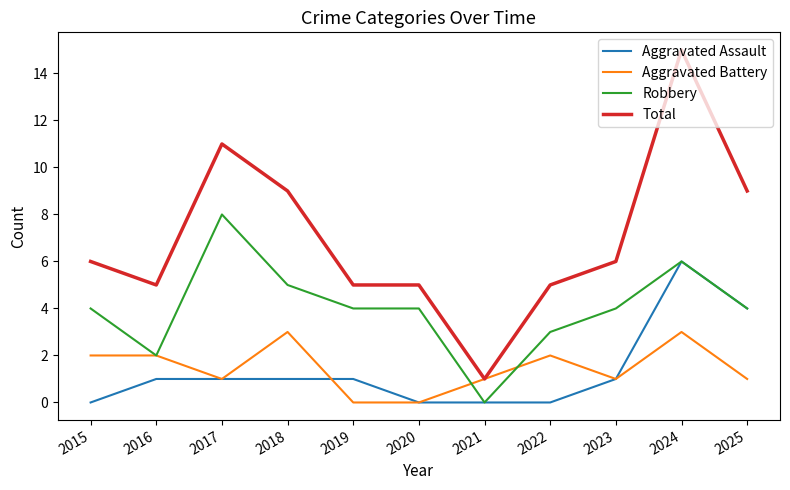

The value of Aggravated Battery at 2017 is 1. True or false?

True